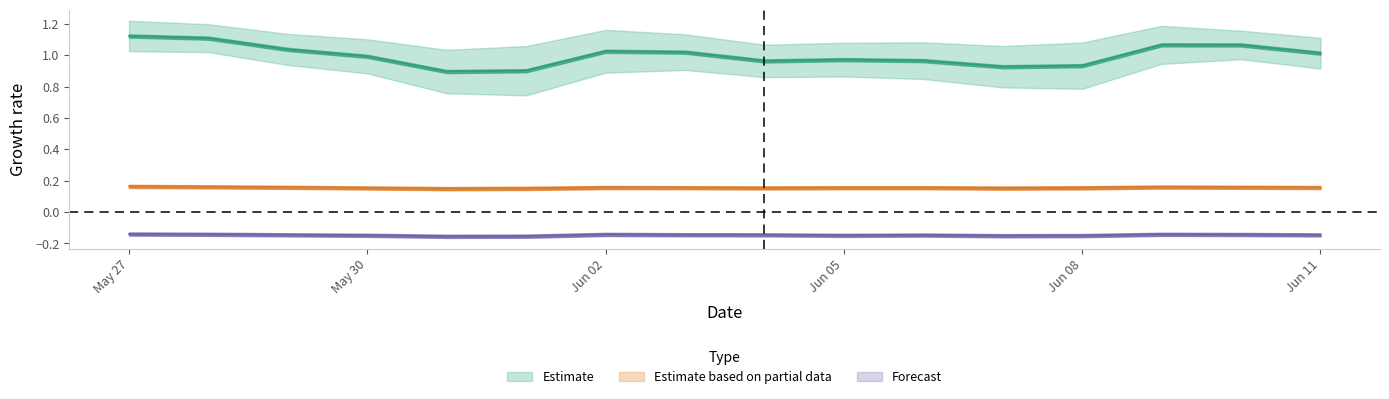

Does the chart display data point markers on the line(s)?

No